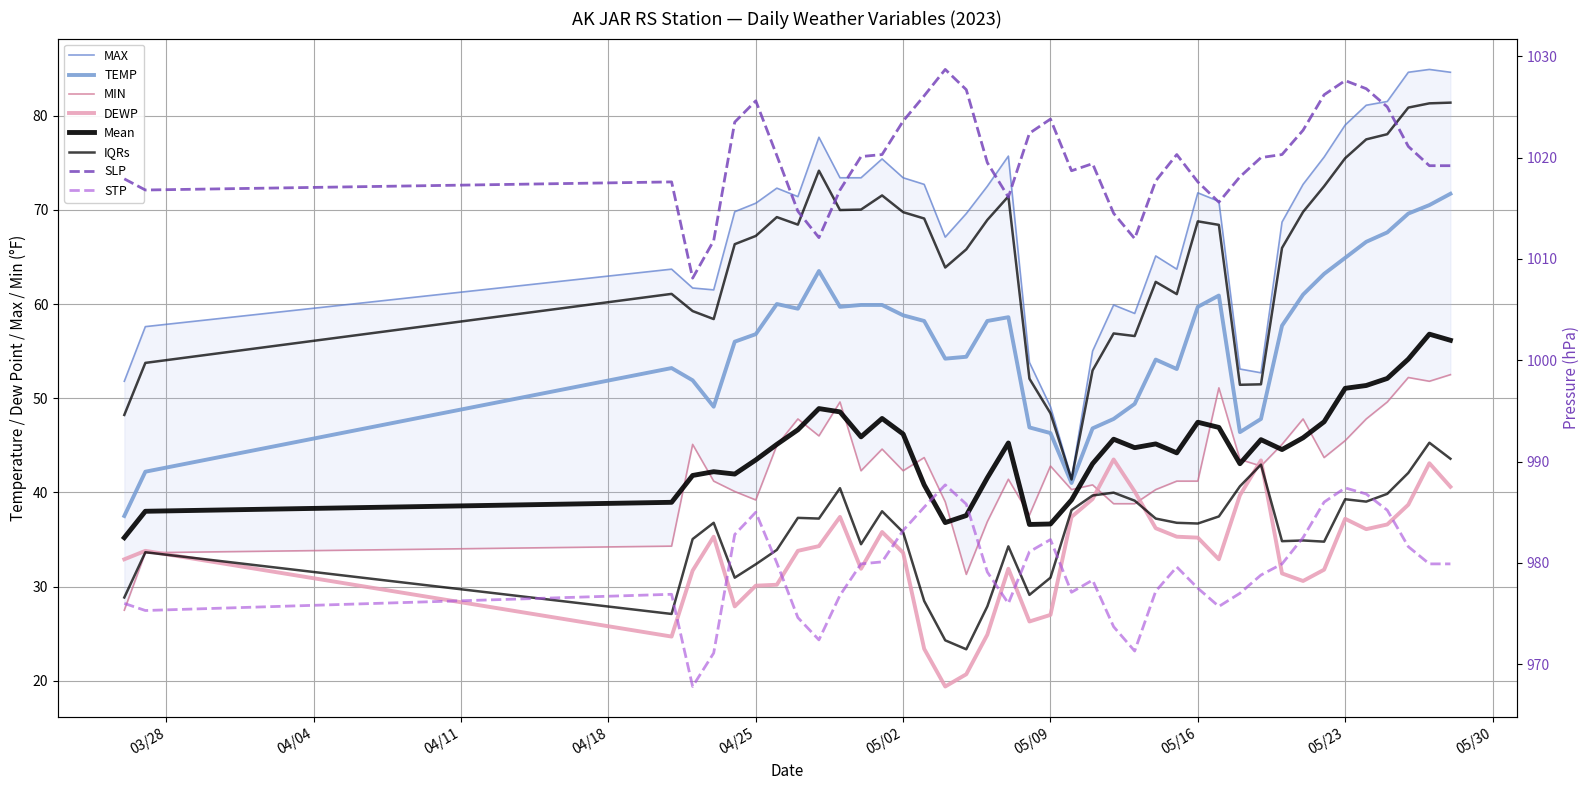

At which label does STP reach its minimum?

2023-04-22